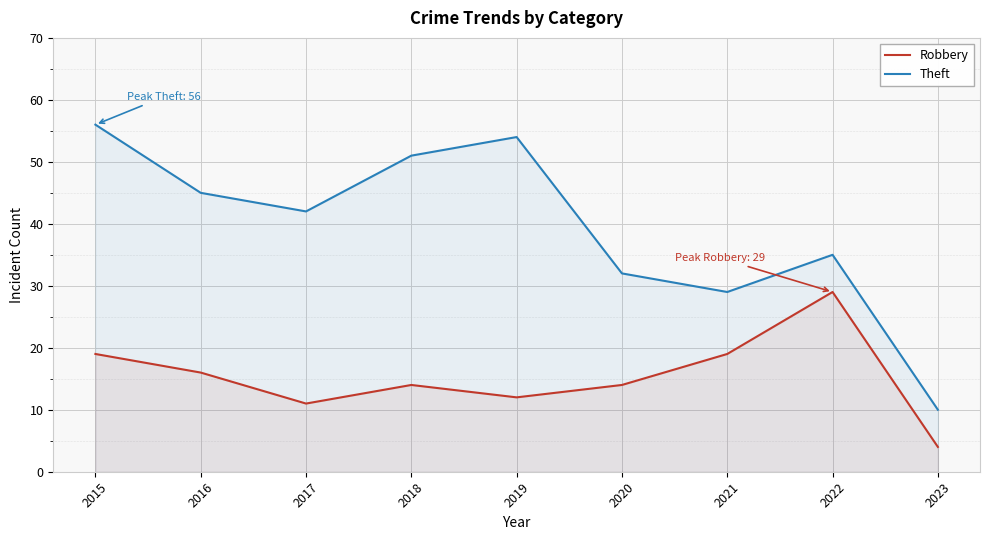

At which label does Theft reach its minimum?

2023